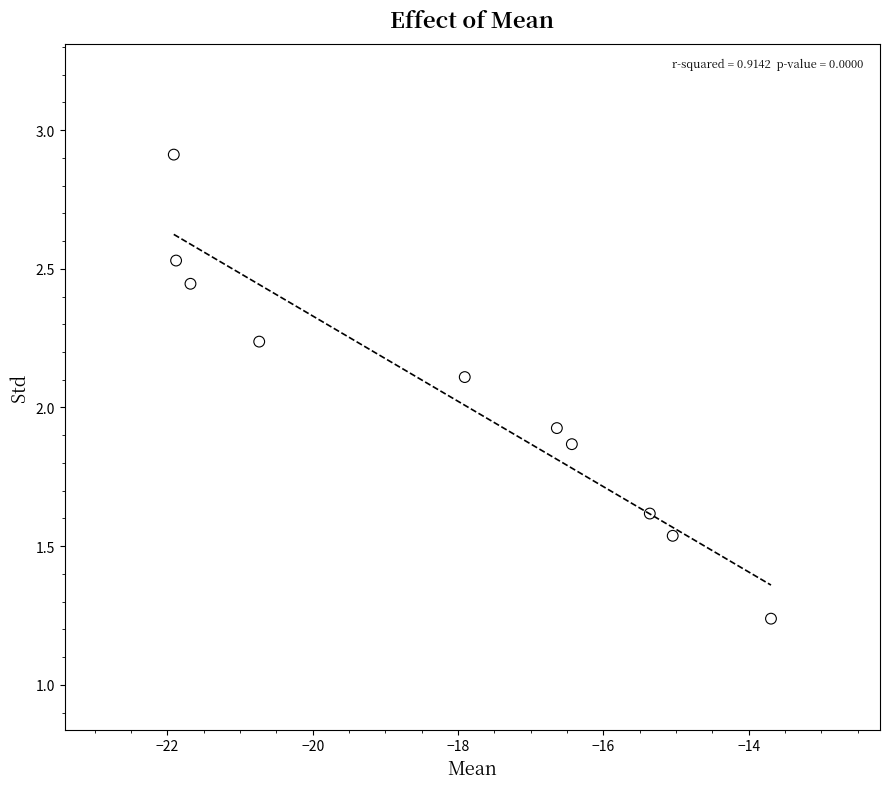

What is the average Y value?

2.0